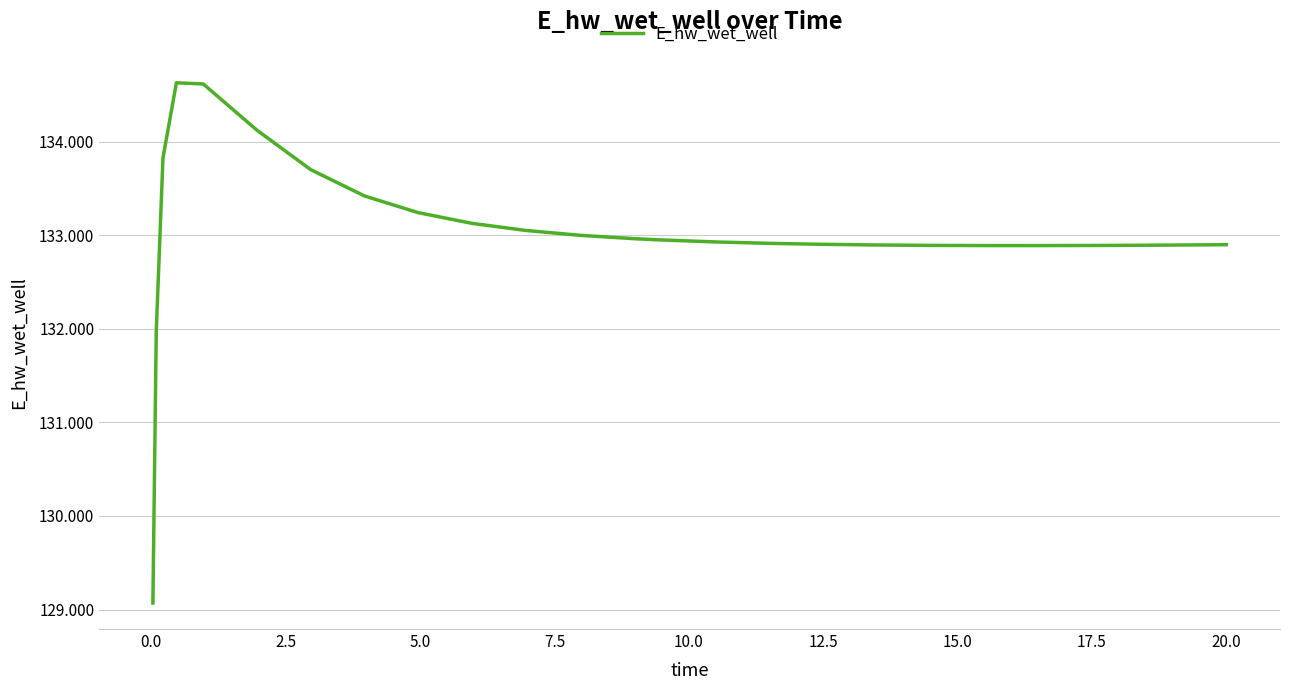

Reading left to right, what are all the values shown in this chart?

129070.2	131969.7	133825.5	134627.3	134614.5	134120.0	133698.9	133418.2	133239.9	133125.5	133049.9	132998.5	132962.5	132949.0	132927.8	132912.7	132902.0	132894.9	132890.6	132888.6	132888.3	132889.6	132892.1	132895.6	132897.9